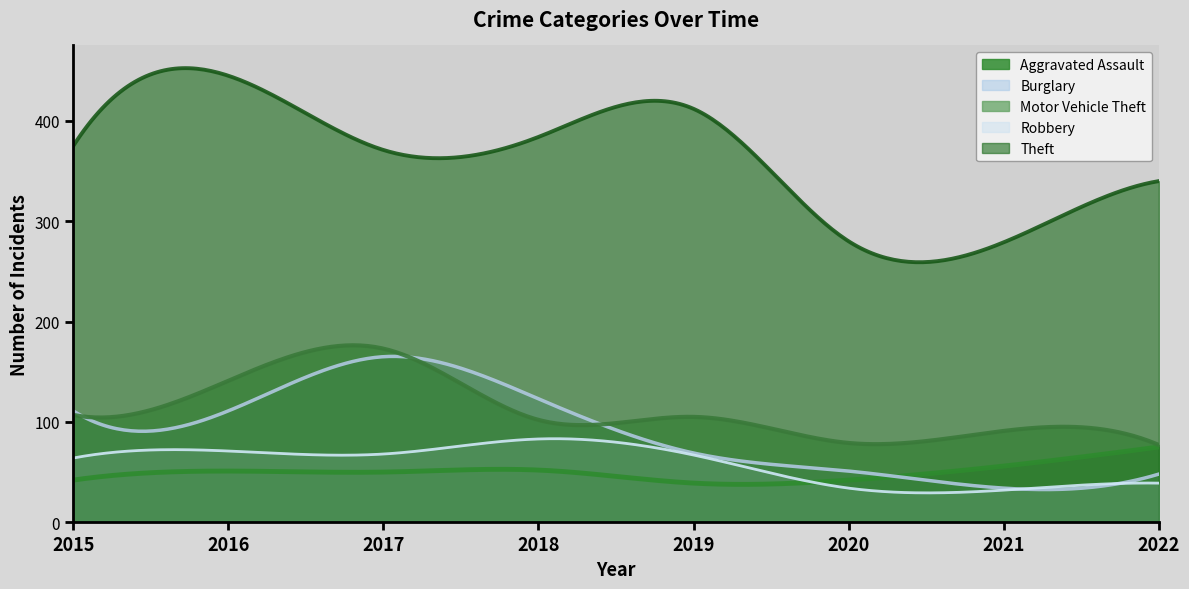

Is it true that Robbery equals 67 at 2019?

True